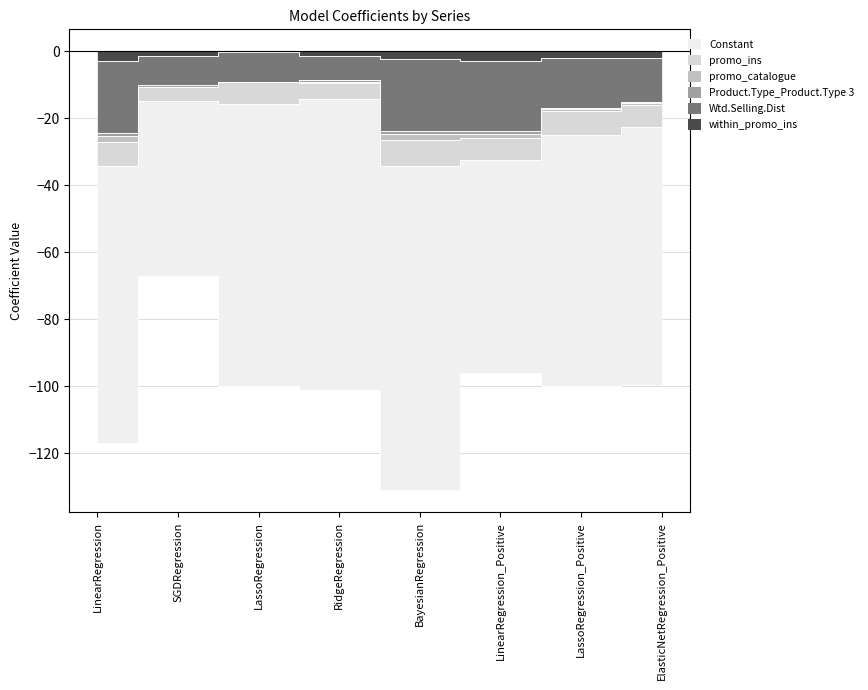

What is the spread (max minus min) of values at LassoRegression?

84.1